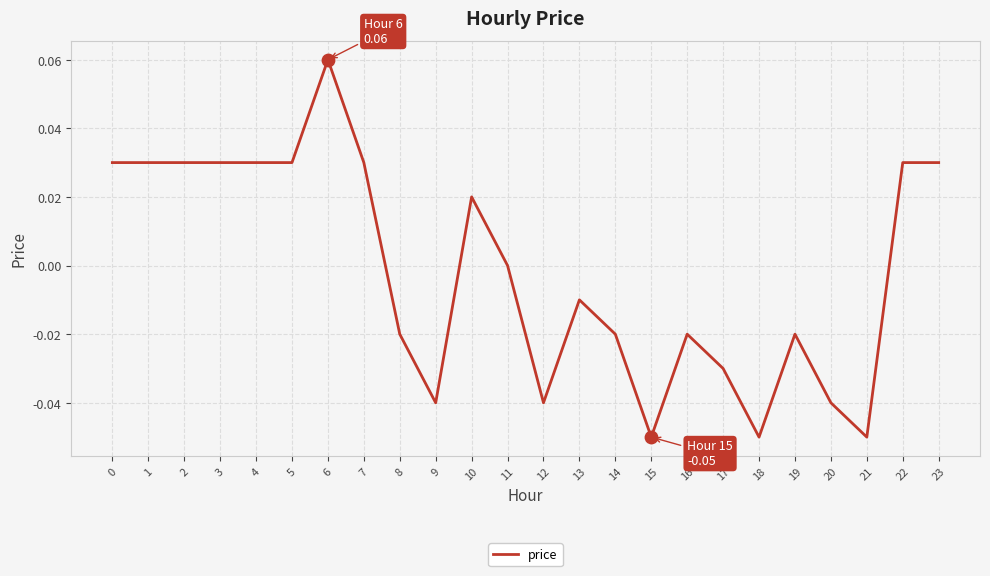

Which has a higher value, 8 or 20?

8